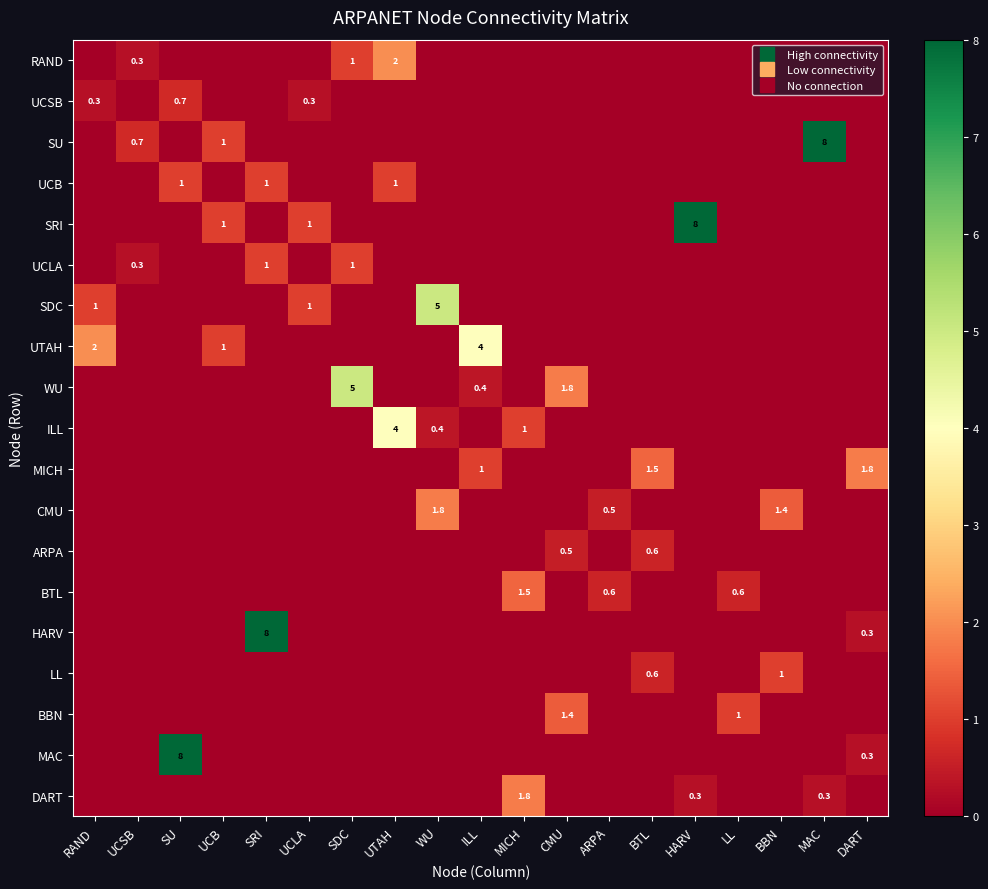

Which series has the largest total across all categories?

SRI